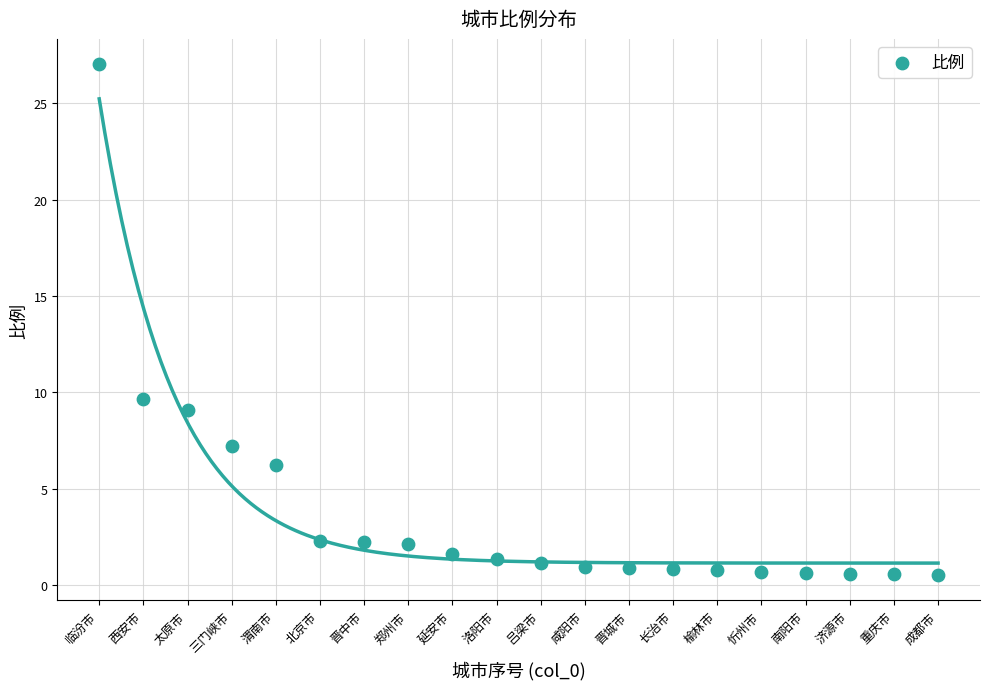

What Y value in the scatter plot is closest to 13?

9.7